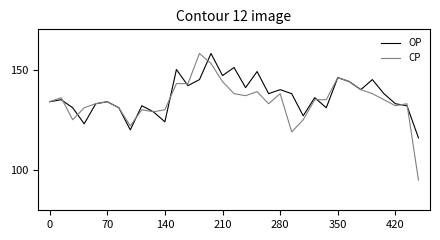

Rank the series by their maximum value, from highest to lowest.

CP, OP